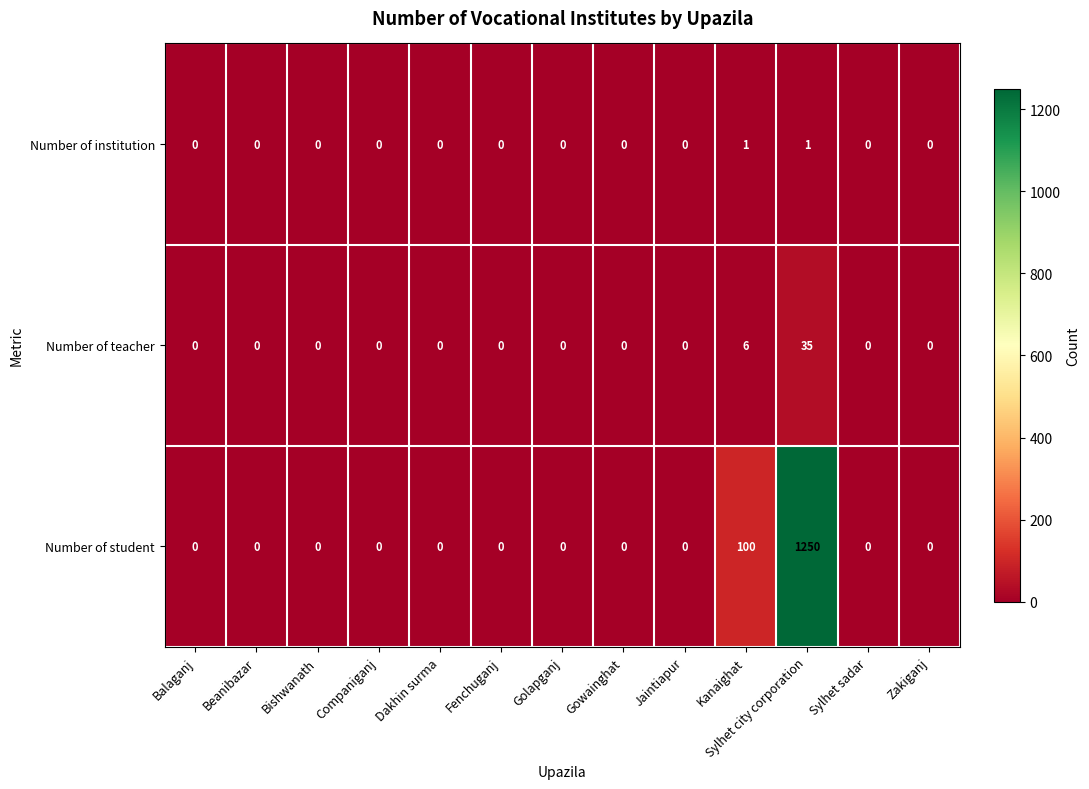

Which series has the largest range (max minus min)?

Number of student